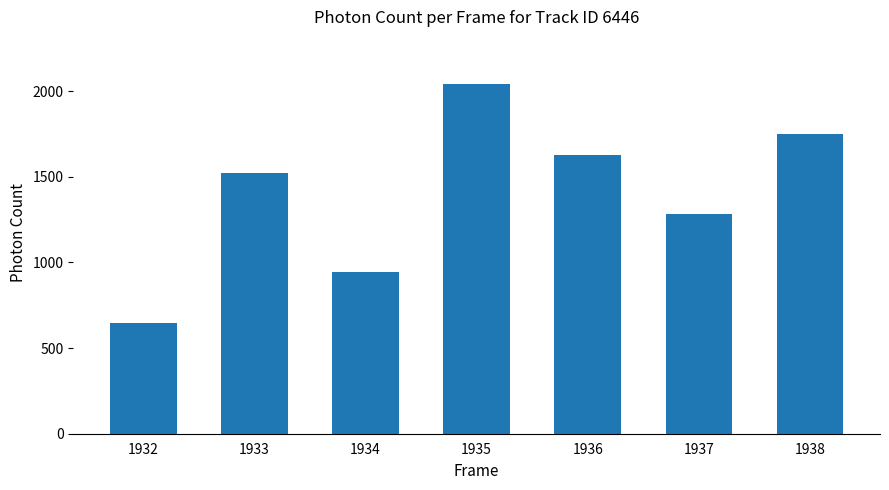

Rank the categories by value from lowest to highest.

1932, 1934, 1937, 1933, 1936, 1938, 1935